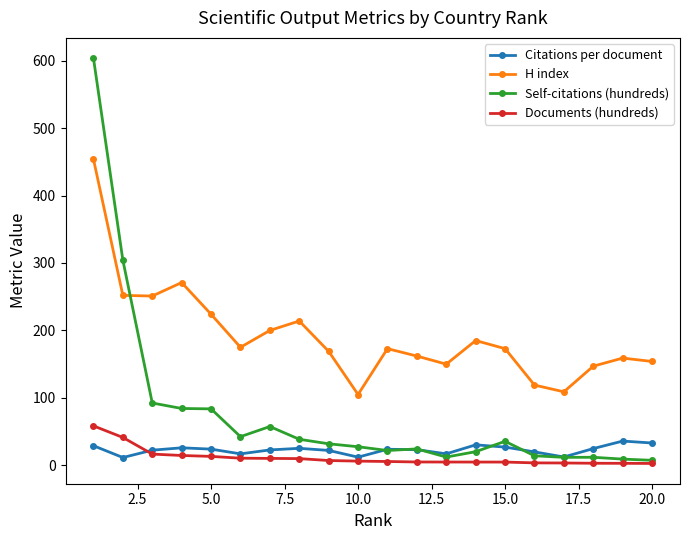

What is the sum of all Citations per document values?

460.0